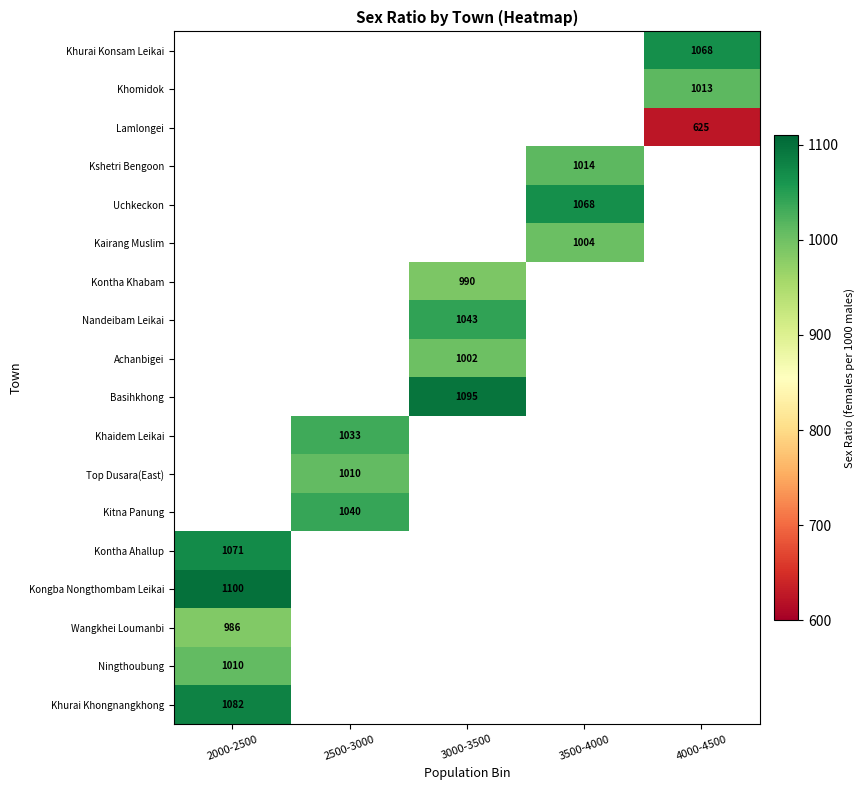

The value of Basihkhong at 3000-3500 is 1095. True or false?

True